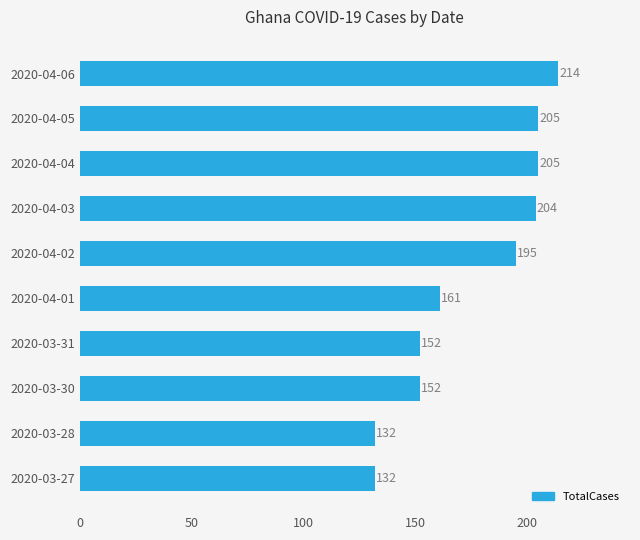

How many bars are there in total?

10